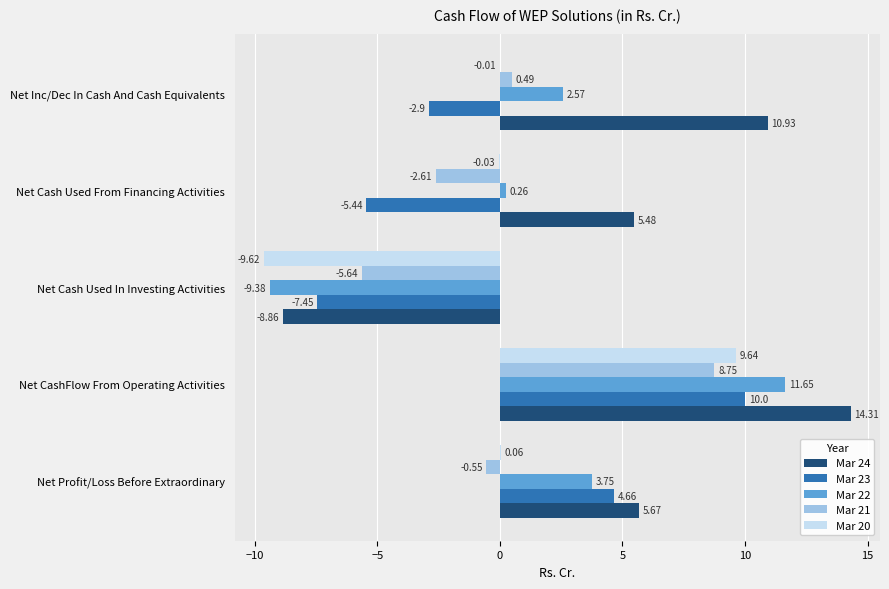

What are all the series names shown in the legend?

Mar 24, Mar 23, Mar 22, Mar 21, Mar 20